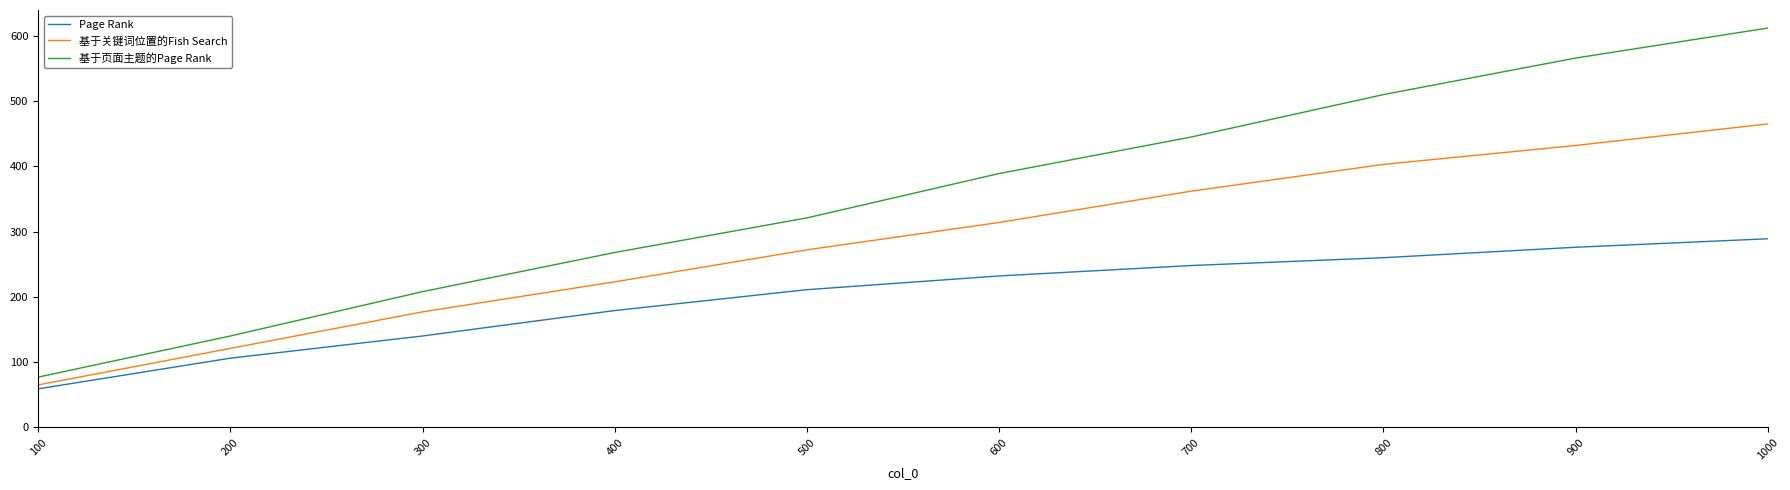

Is the value of Page Rank at 600 greater than the value of 基于关键词位置的Fish Search at 300?

Yes